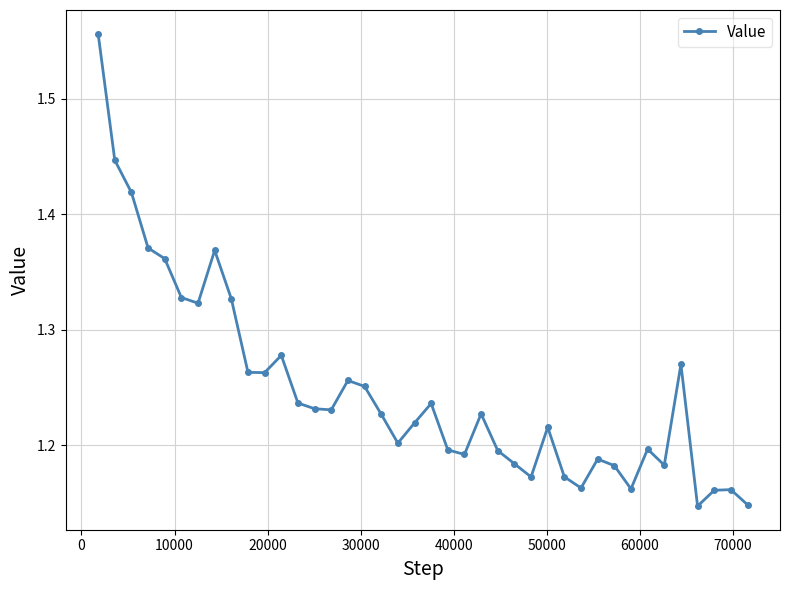

True or false: the data has more than 0 interior local peaks.

True